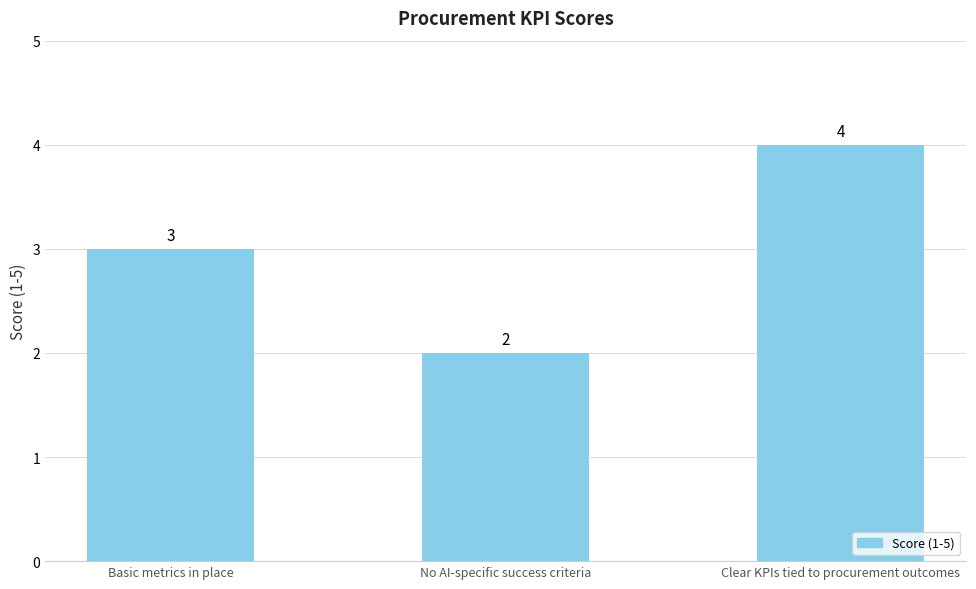

What is the label of the 1st bar from the left?

Basic metrics in place